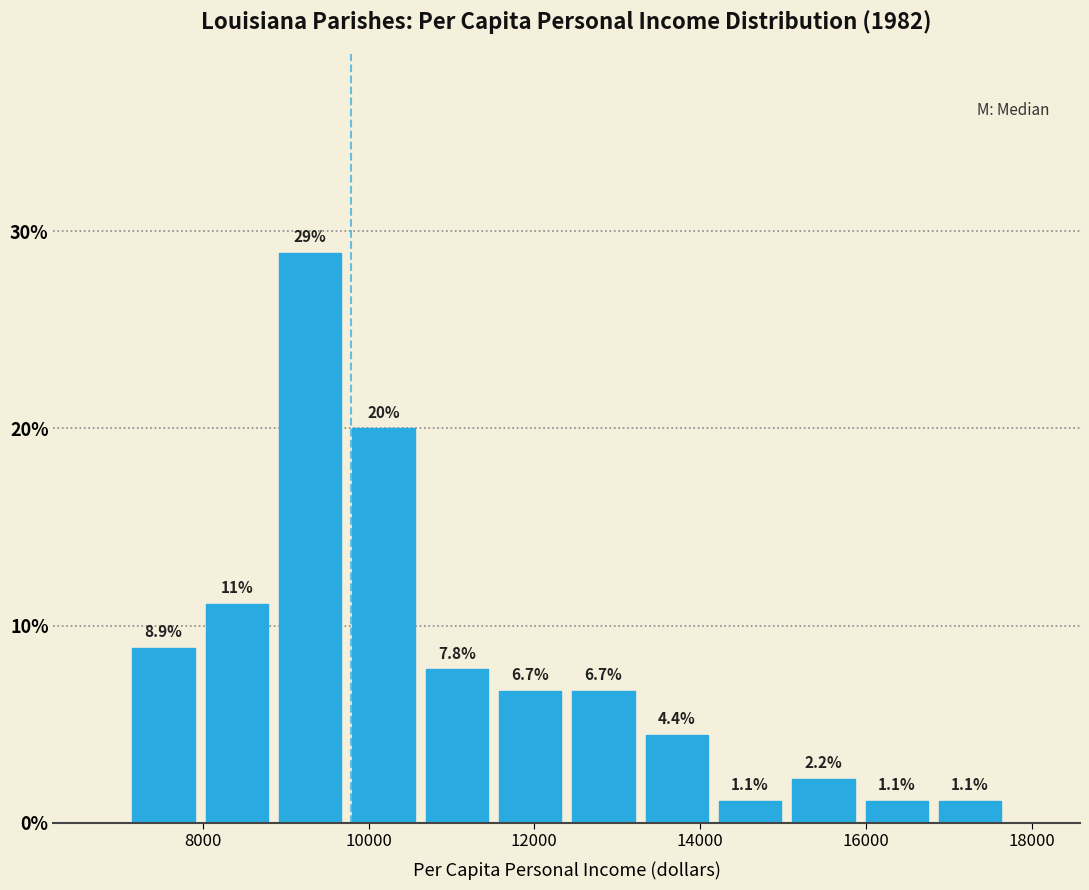

Over which range of the x-axis is the bar tallest?

8800 to 9800